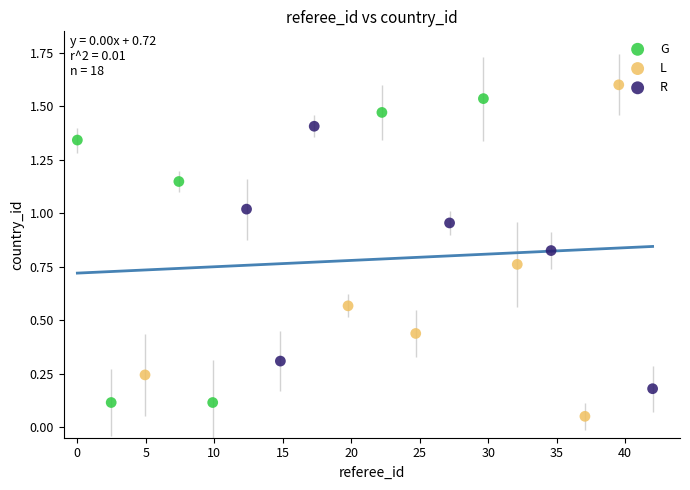

Which series has the widest spread of Y values?

L